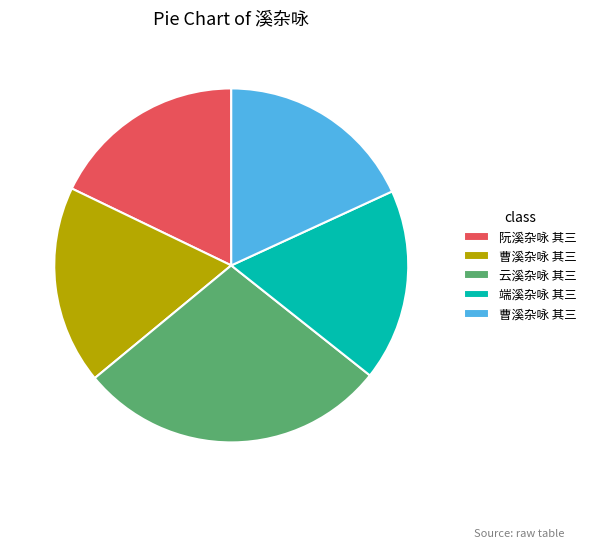

Is there any slice that represents more than half of the pie?

No